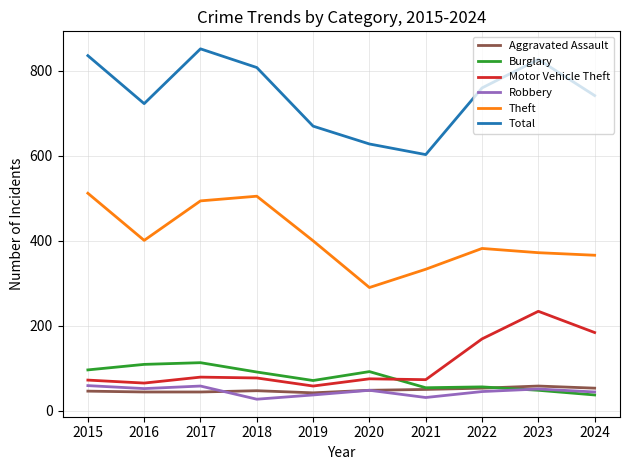

What is the minimum value for Motor Vehicle Theft?

58